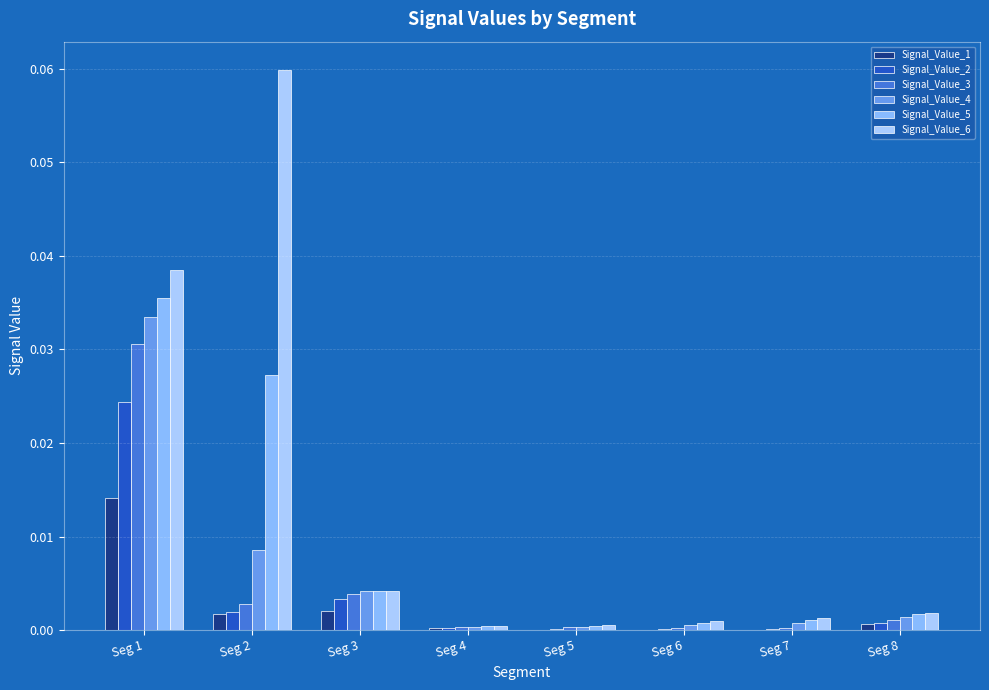

Which series has the widest spread of values?

Signal_Value_6